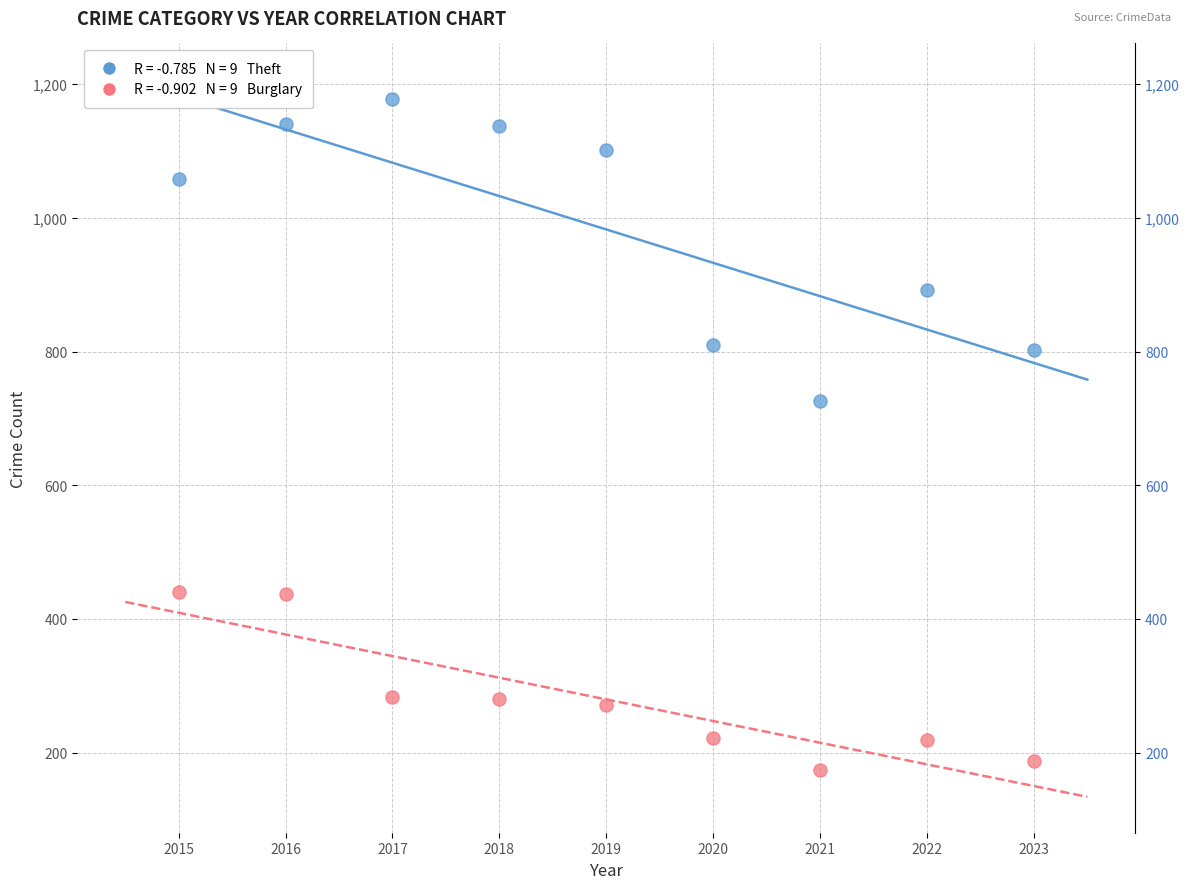

Across all data points, what is the range of Y values (max minus min)?

1004